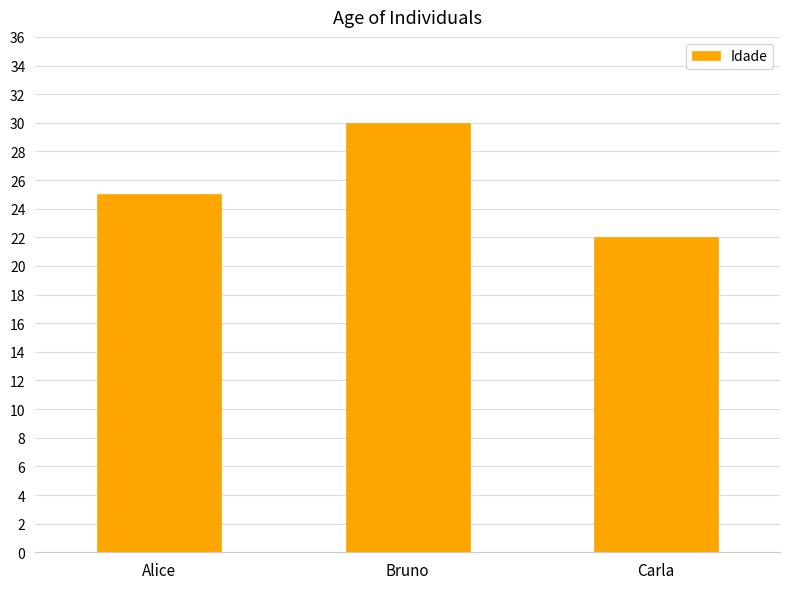

Reading left to right, extract all data points from this chart.

25	30	22